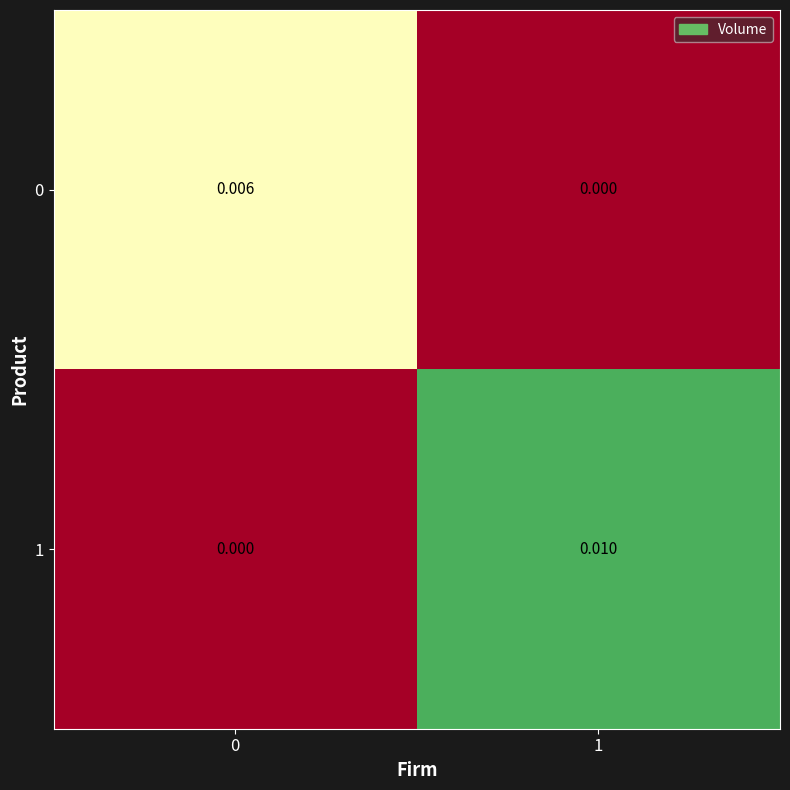

Is the value of 1 at 1 greater than the value of 0 at 1?

Yes